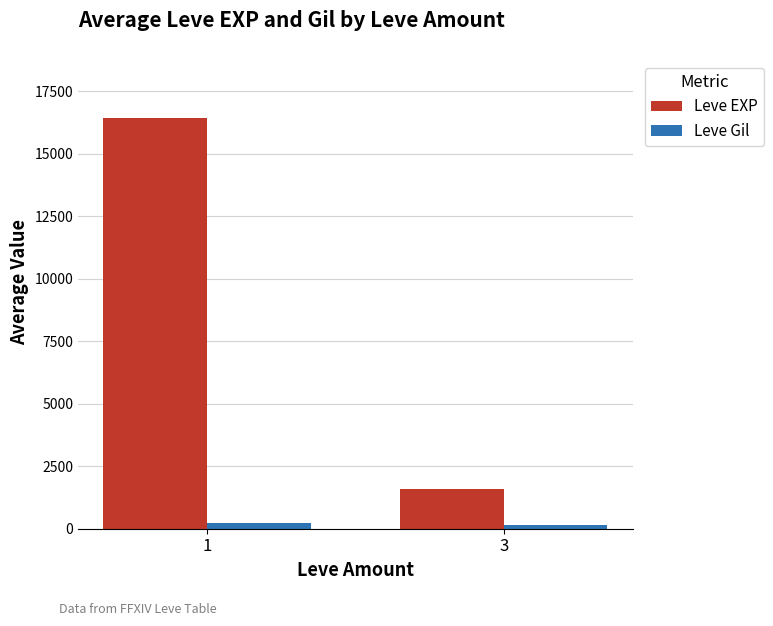

Rank the series by their maximum value, from highest to lowest.

Leve EXP, Leve Gil